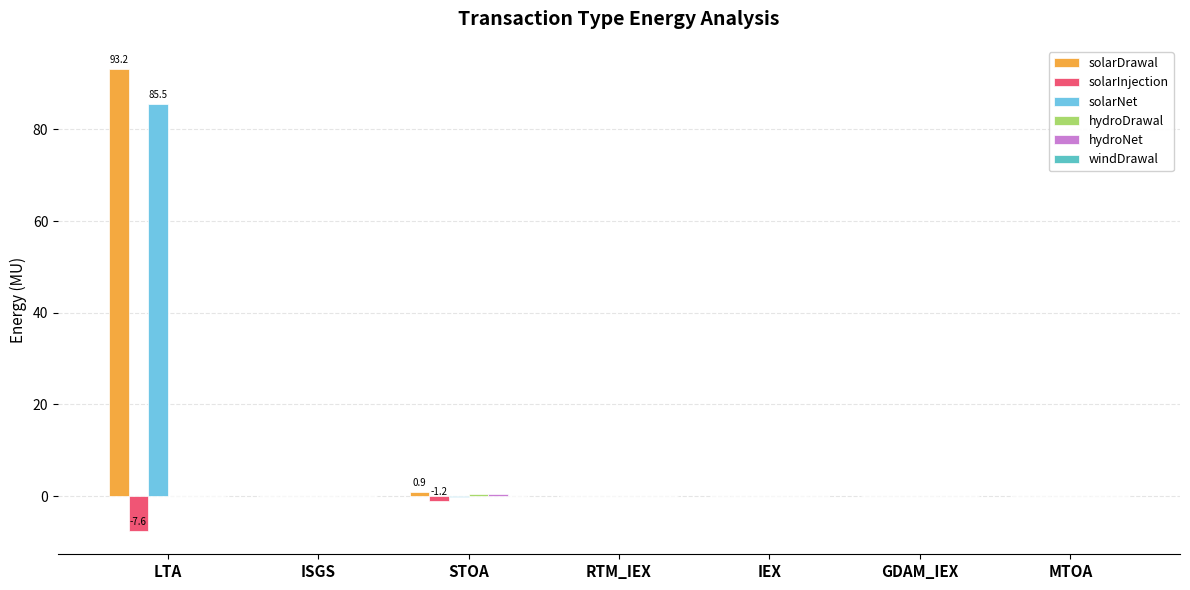

How many series are shown in this chart?

5